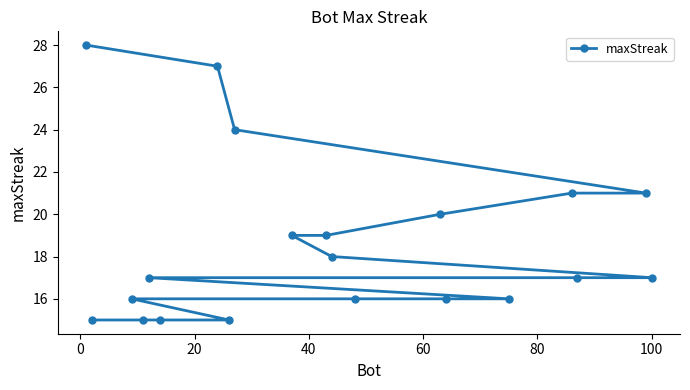

Reading left to right, transcribe all the data shown in this chart.

28	15	16	15	17	15	27	15	24	19	19	18	16	20	16	16	21	17	21	17